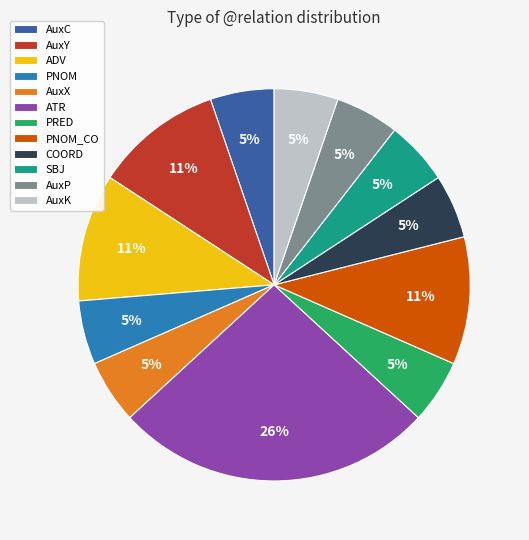

How many segments does this pie chart have?

12